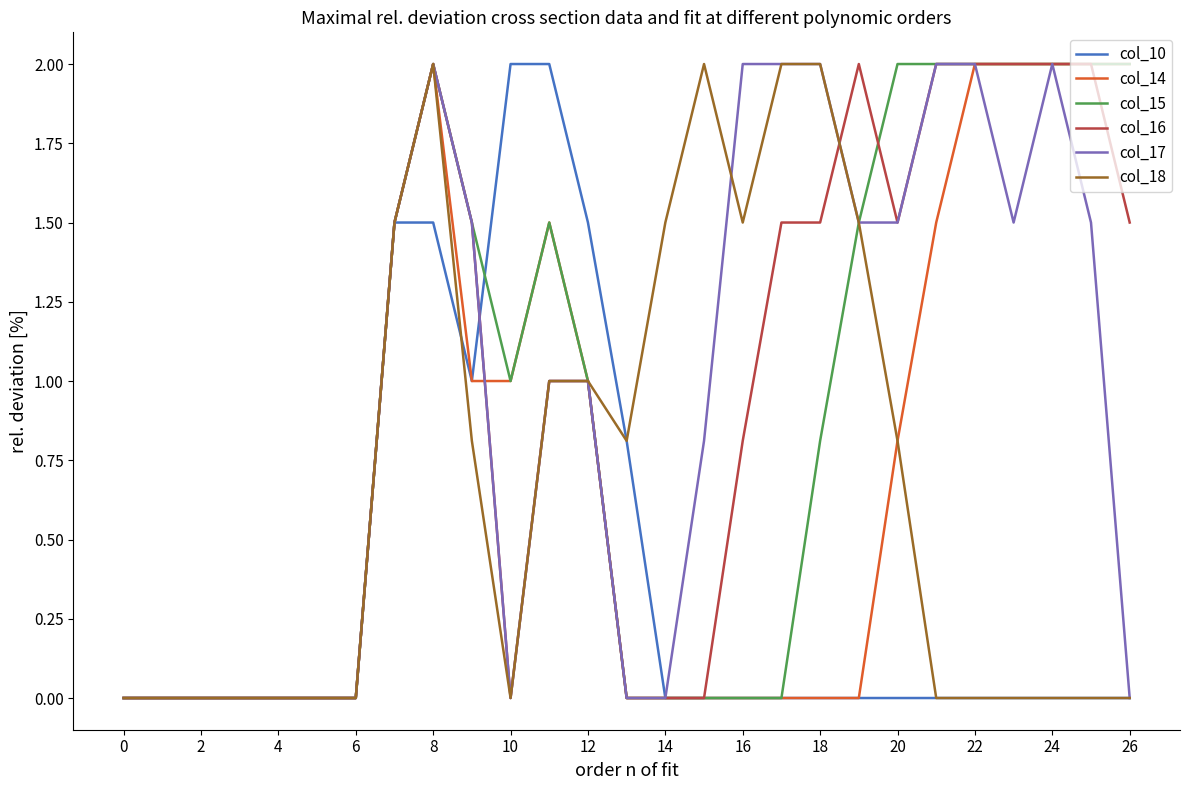

Reading left to right, extract all data points from this chart.

col_10: 0.0	0.0	0.0	0.0	0.0	0.0	0.0	1.5	1.5	1.0	2.0	2.0	1.5	0.8	0.0	0.0	0.0	0.0	0.0	0.0	0.0	0.0	0.0	0.0	0.0	0.0	0.0
col_14: 0.0	0.0	0.0	0.0	0.0	0.0	0.0	1.5	2.0	1.0	1.0	1.5	1.0	0.0	0.0	0.0	0.0	0.0	0.0	0.0	0.8	1.5	2.0	2.0	2.0	2.0	2.0
col_15: 0.0	0.0	0.0	0.0	0.0	0.0	0.0	1.5	2.0	1.5	1.0	1.5	1.0	0.0	0.0	0.0	0.0	0.0	0.8	1.5	2.0	2.0	2.0	2.0	2.0	2.0	2.0
col_16: 0.0	0.0	0.0	0.0	0.0	0.0	0.0	1.5	2.0	1.5	0.0	1.0	1.0	0.0	0.0	0.0	0.8	1.5	1.5	2.0	1.5	2.0	2.0	2.0	2.0	2.0	1.5
col_17: 0.0	0.0	0.0	0.0	0.0	0.0	0.0	1.5	2.0	1.5	0.0	1.0	1.0	0.0	0.0	0.8	2.0	2.0	2.0	1.5	1.5	2.0	2.0	1.5	2.0	1.5	0.0
col_18: 0.0	0.0	0.0	0.0	0.0	0.0	0.0	1.5	2.0	0.8	0.0	1.0	1.0	0.8	1.5	2.0	1.5	2.0	2.0	1.5	0.8	0.0	0.0	0.0	0.0	0.0	0.0